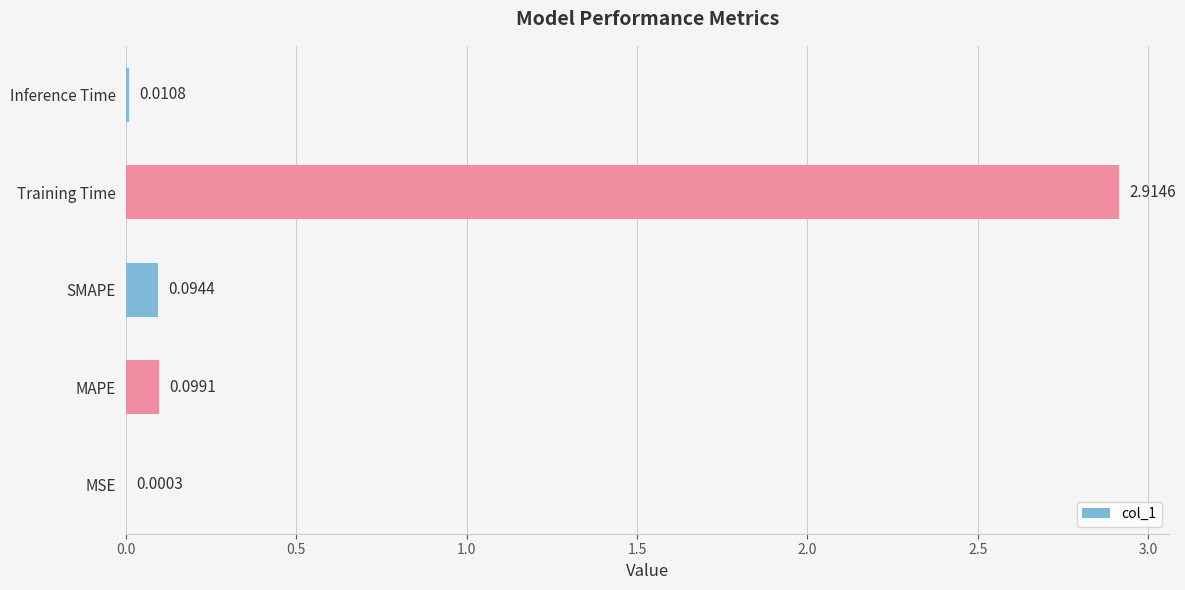

Which label corresponds to the largest value in the chart?

Training Time